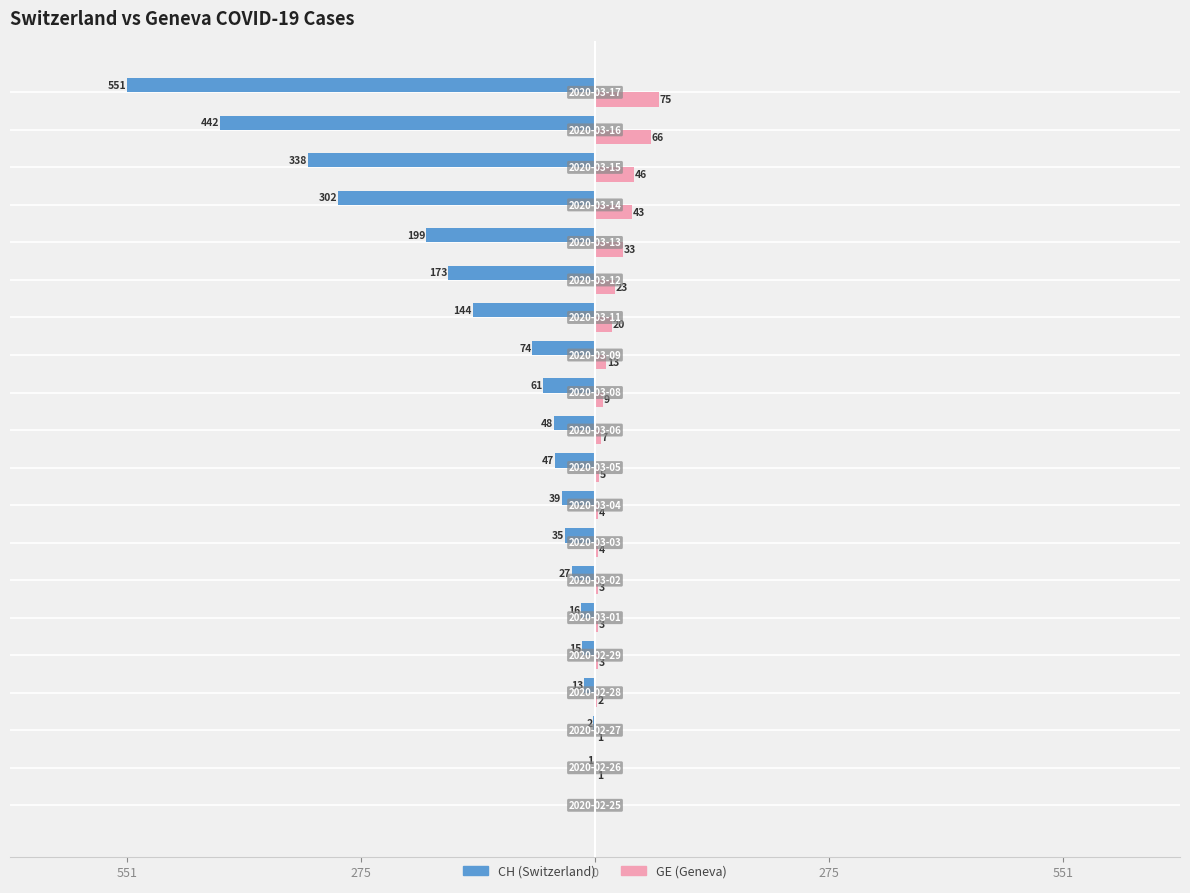

How many bars are there in each group?

2